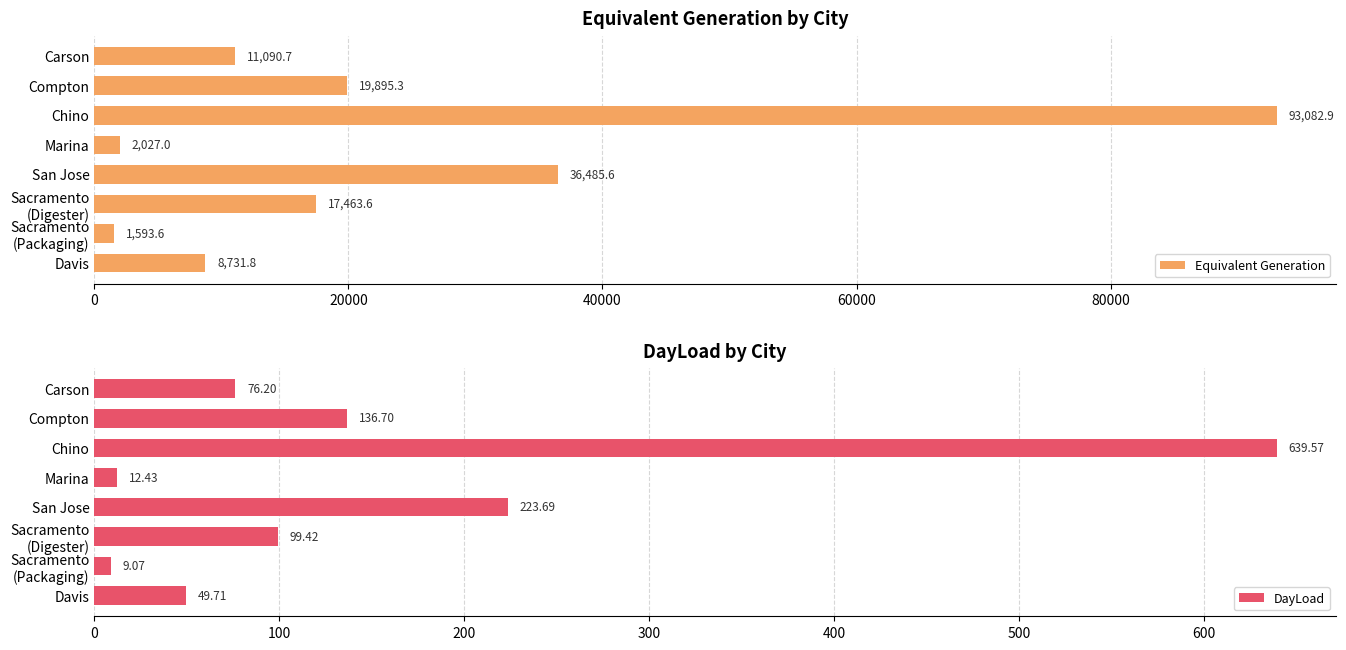

At which label does Equivalent Generation reach its peak?

Chino